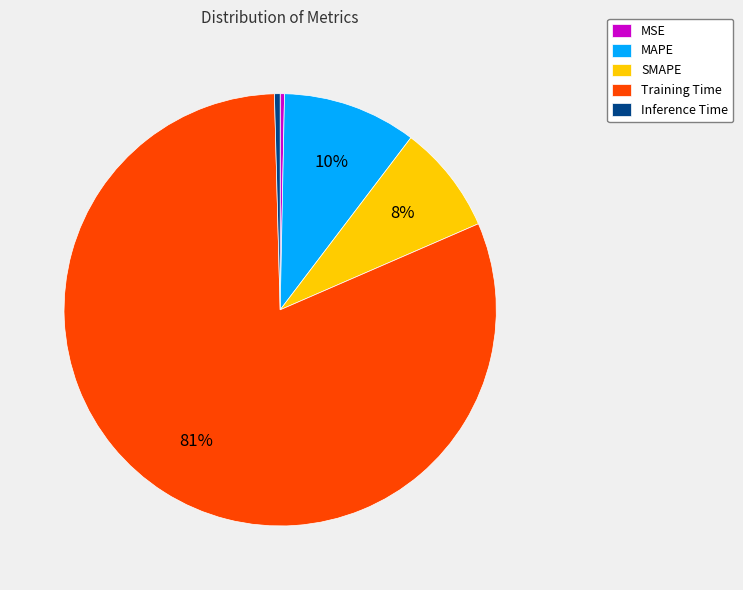

The MAPE slice represents 10% of the pie. True or false?

True